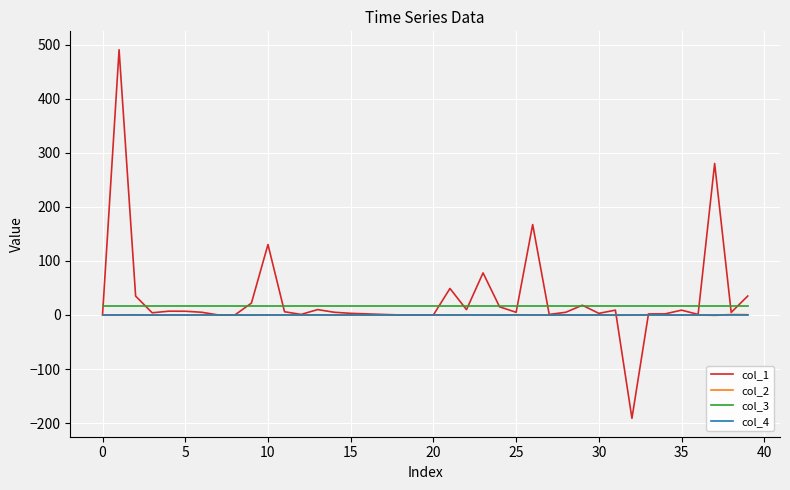

True or false: col_4 and col_3 cross at least once.

False